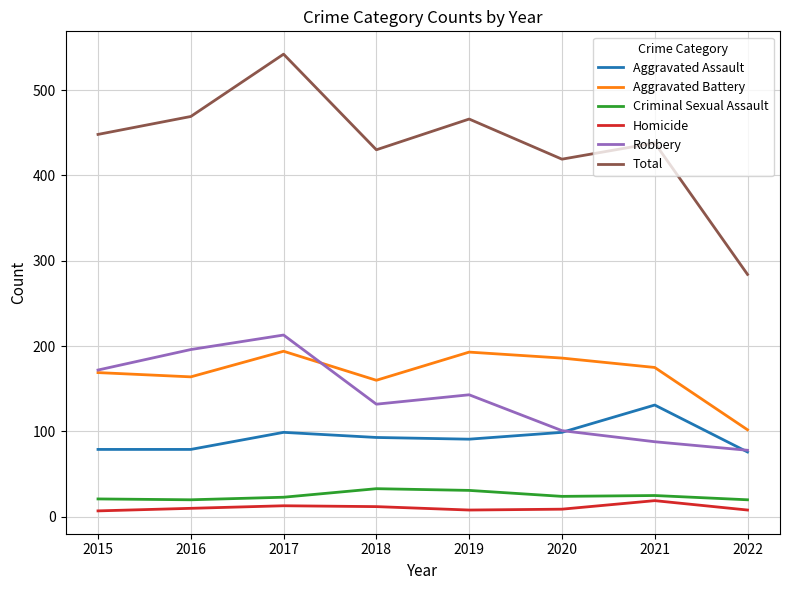

Which series has the largest range (max minus min)?

Total